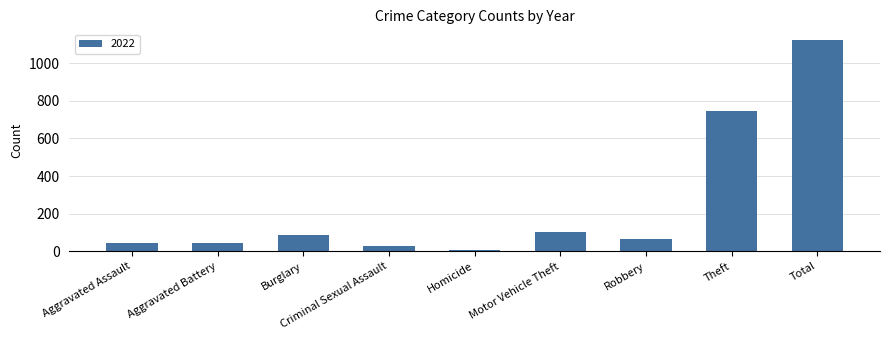

What is the difference between the second highest and minimum values?

738